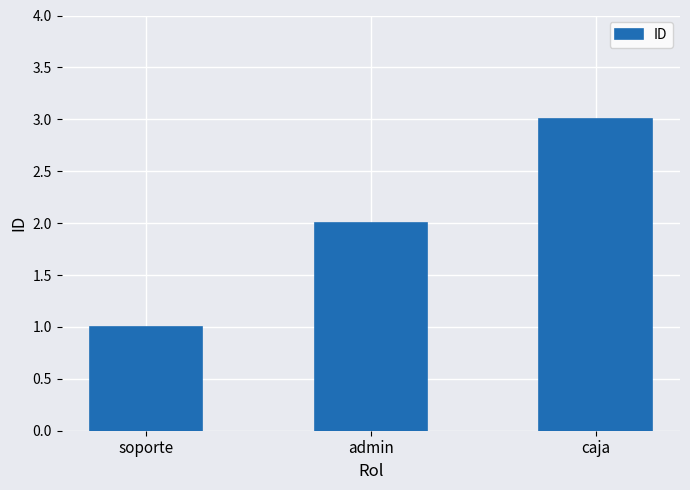

List the labels in order of value, largest first.

caja, admin, soporte